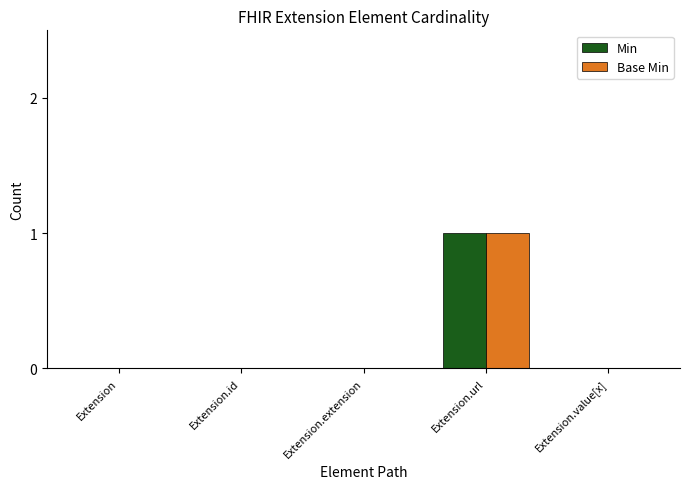

At which category is the sum across all series the highest?

Extension.url